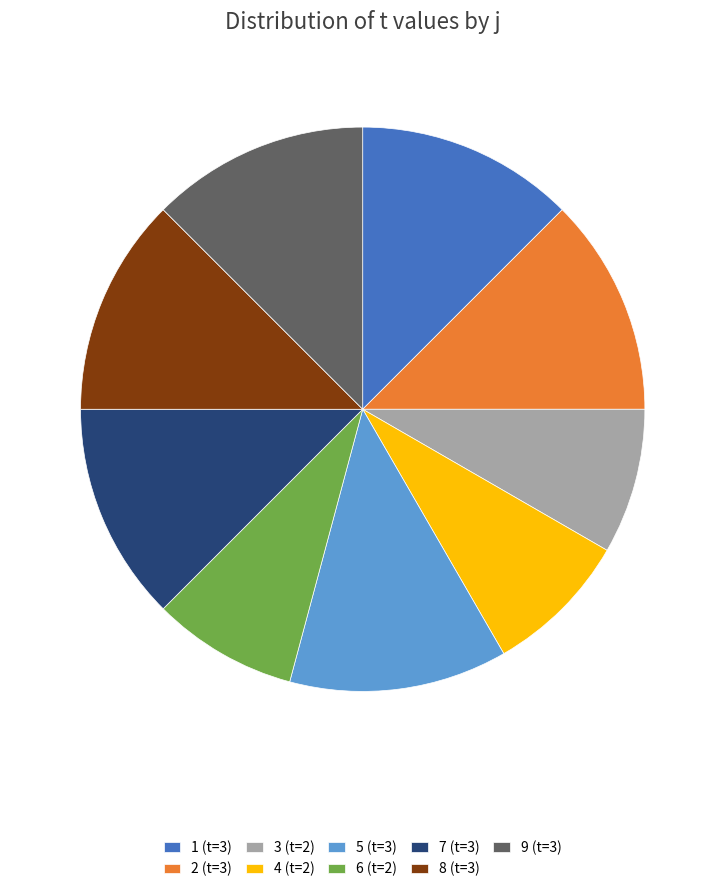

How many slices are in this pie chart?

9